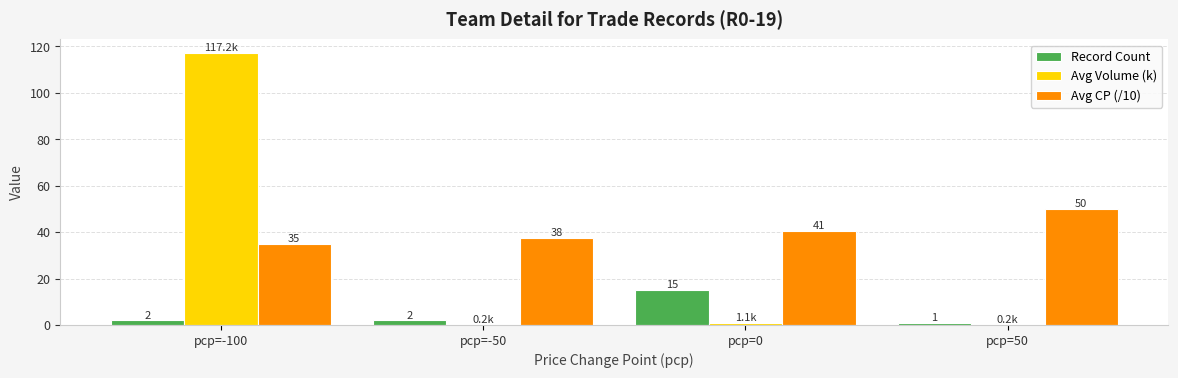

Where does the Avg Volume (k) series first go above 1?

pcp=-100